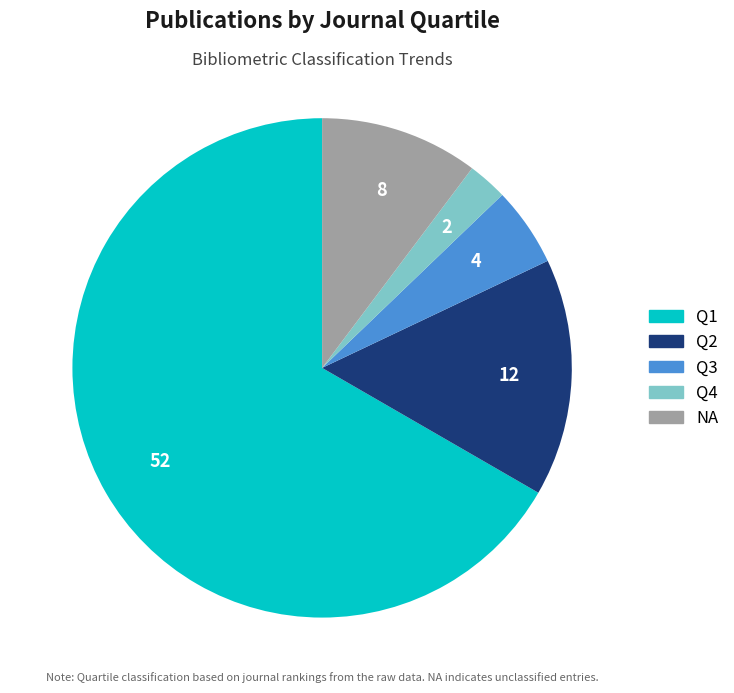

Is it true that Q1 is 80% of the pie?

False